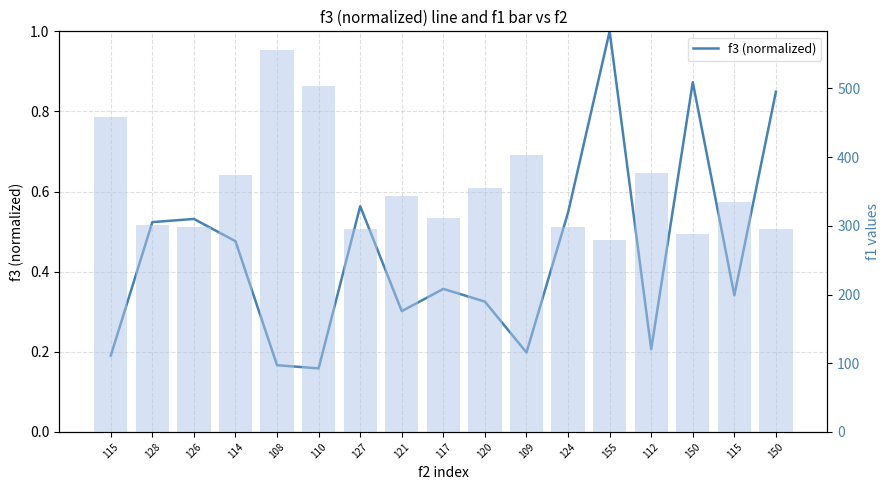

Between 114 and 110, which series saw the biggest shift?

f1 (bar)